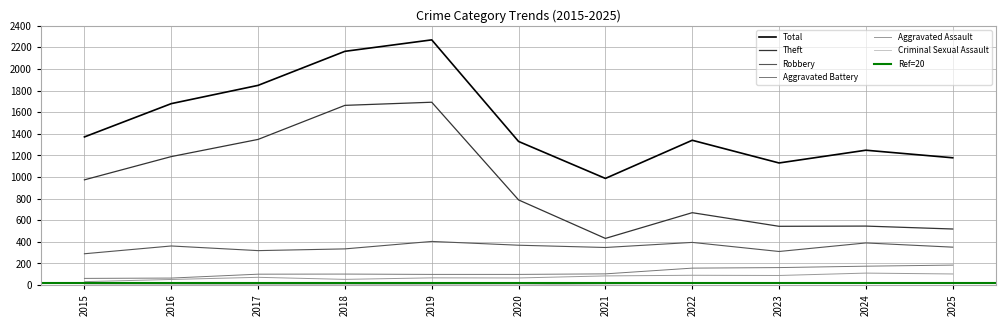

True or false: Aggravated Battery has more than 1 points higher than both neighbors.

False